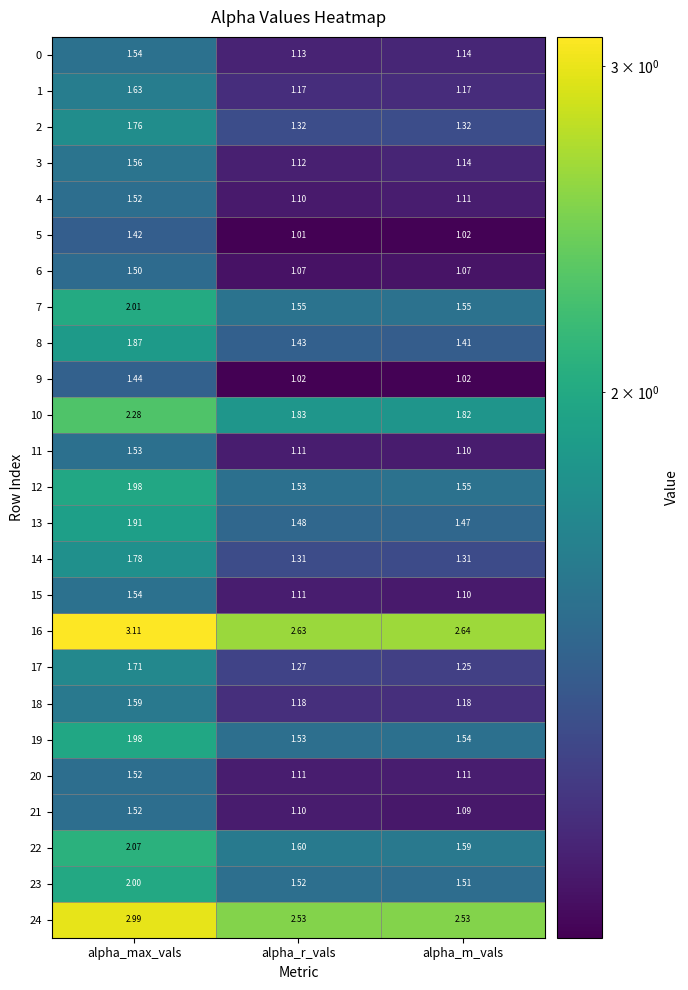

List the labels in order of 5 value, smallest first.

alpha_r_vals, alpha_m_vals, alpha_max_vals